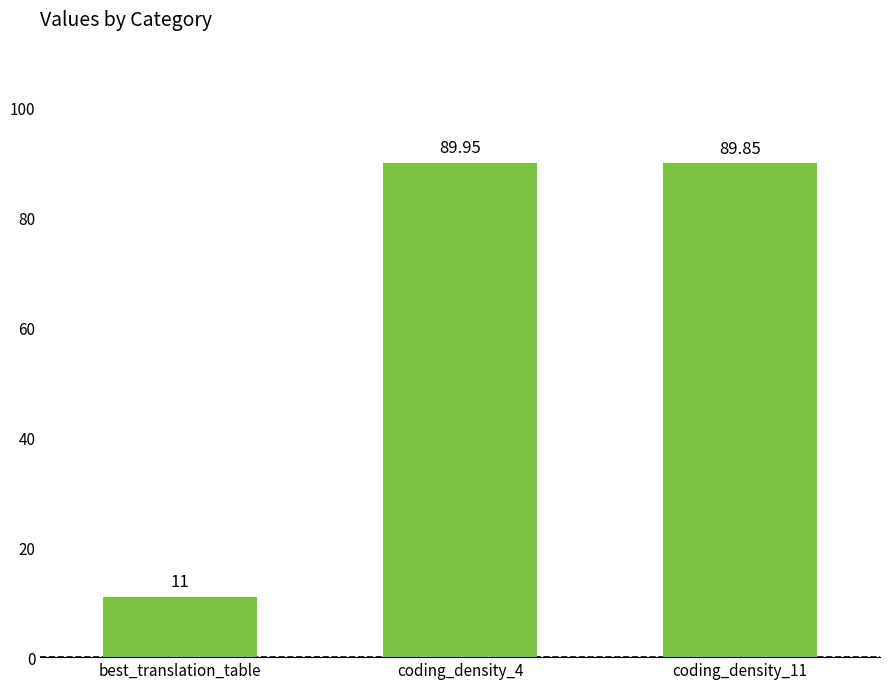

Which category has the lowest value across all series?

best_translation_table